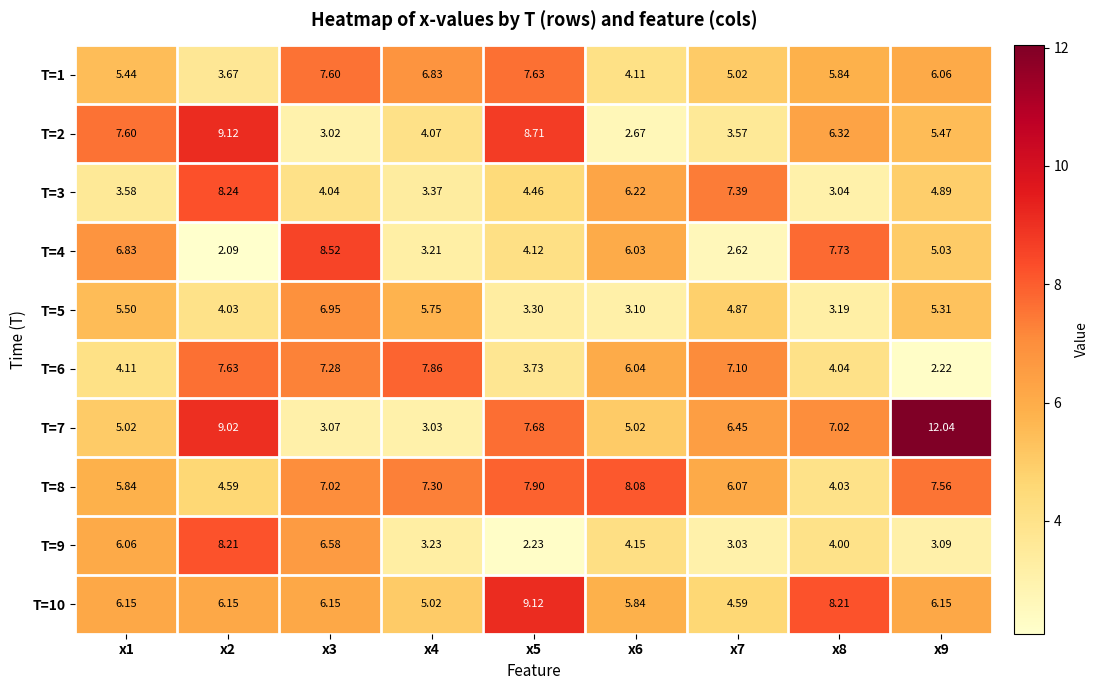

What is the minimum value shown in the chart?

2.1